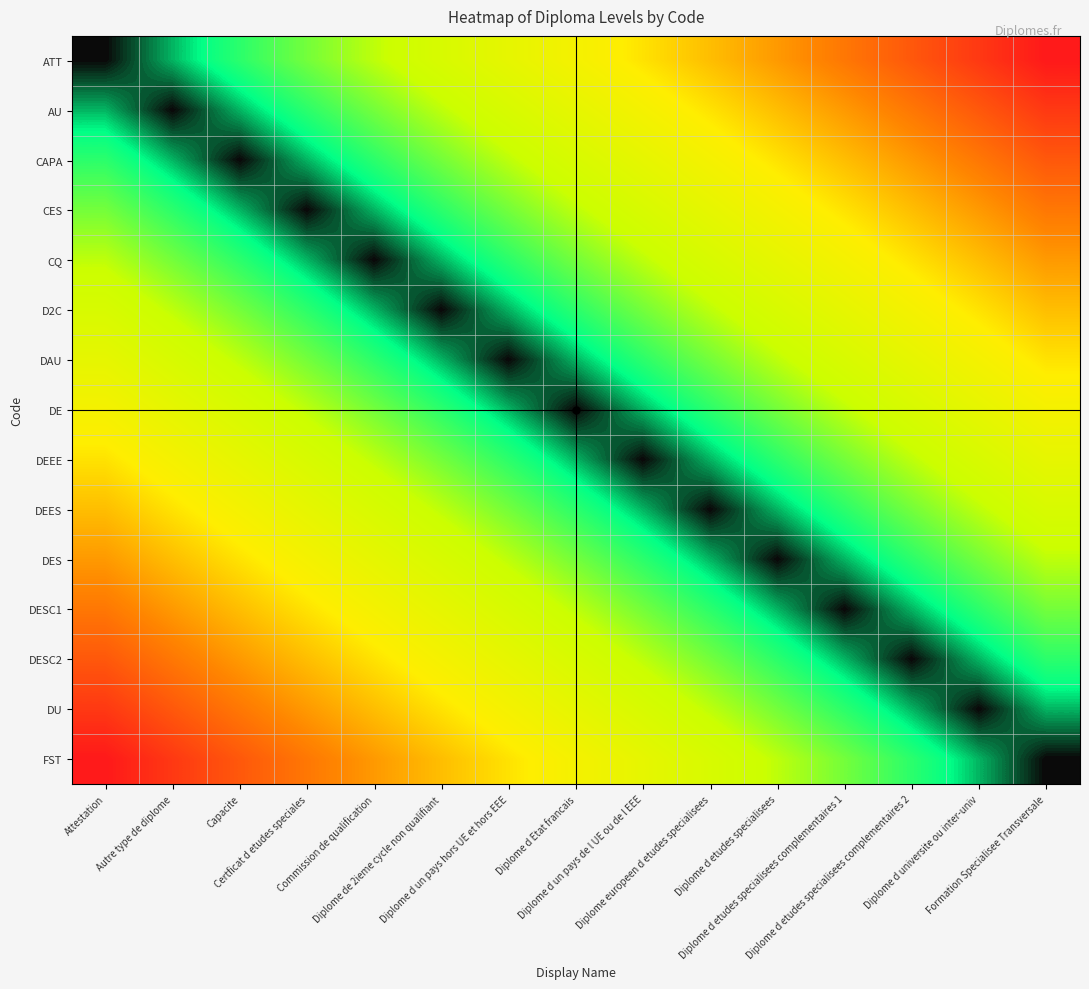

How many series are shown in this chart?

15